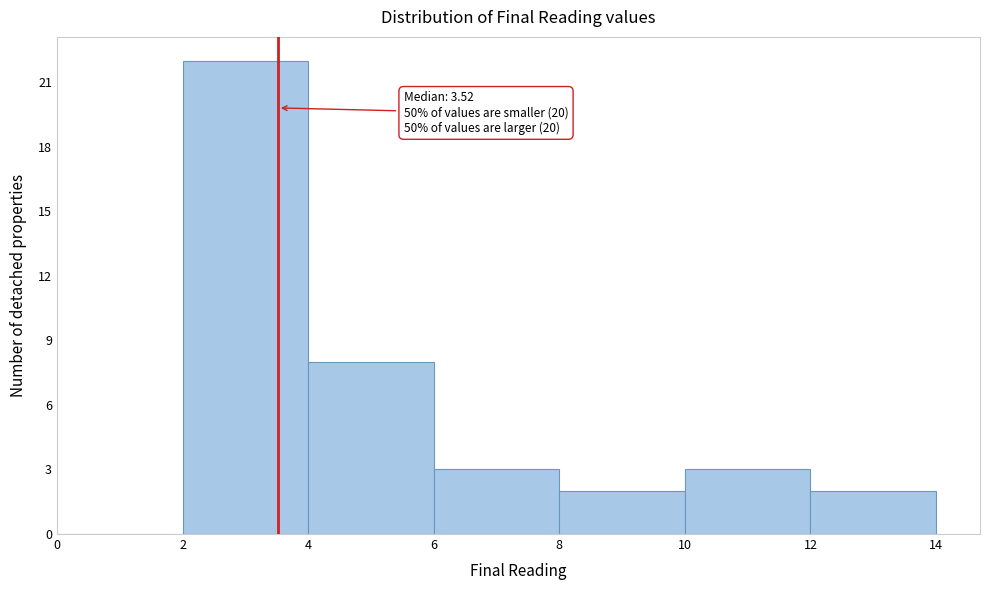

Over which range of the x-axis is the bar tallest?

2 to 4